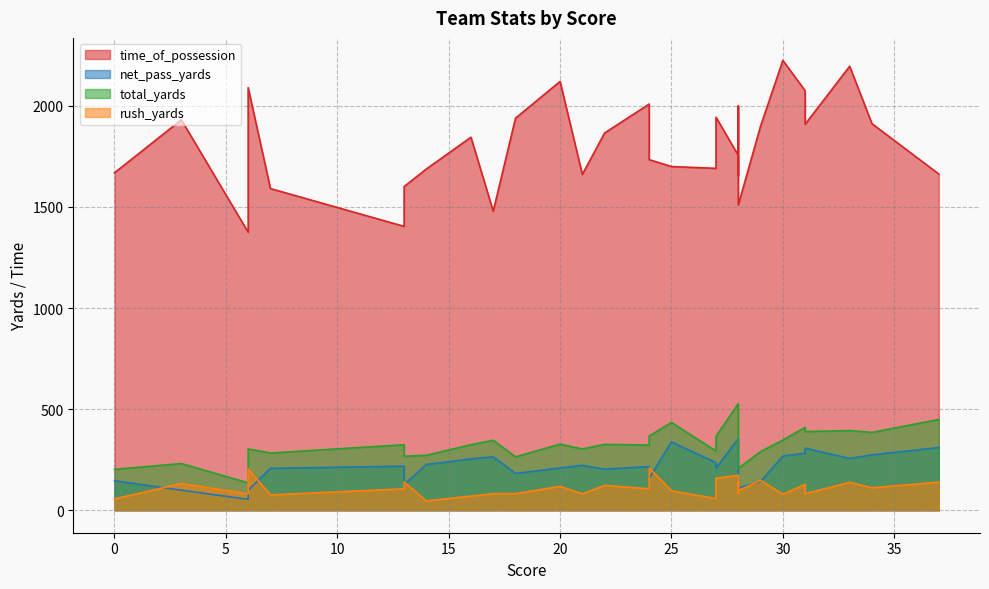

Where is net_pass_yards nearest to the value 204?

22